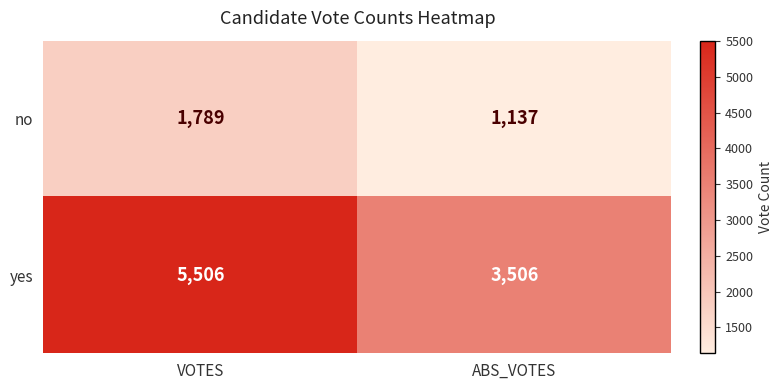

Between VOTES and ABS_VOTES, which series saw the biggest shift?

yes